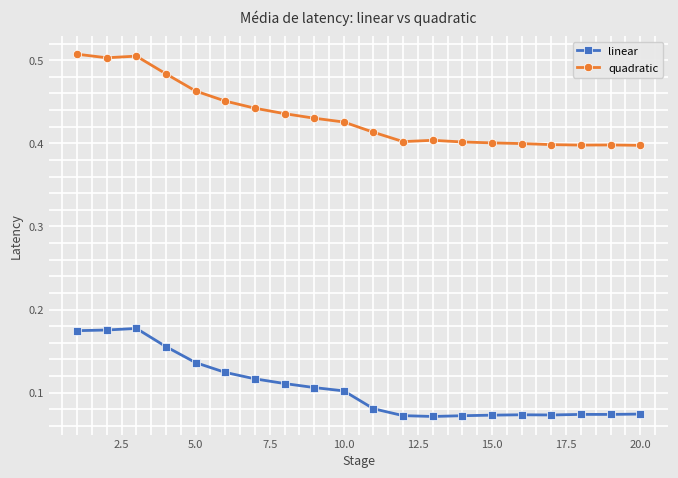

True or false: linear and quadratic cross at least once.

False